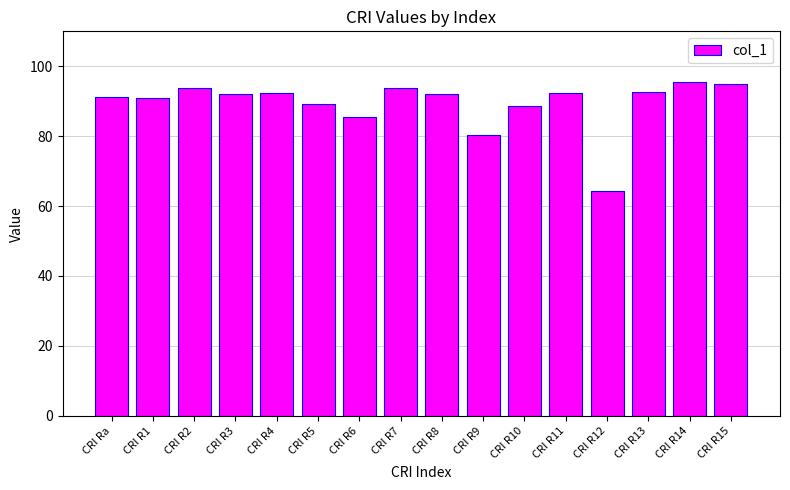

Where does the data first go above 92?

CRI R2